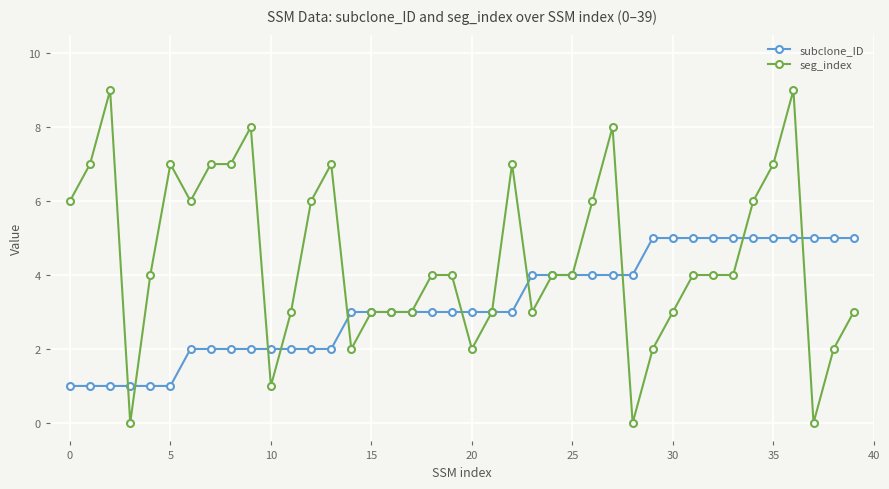

How many categories are shown in the chart?

40